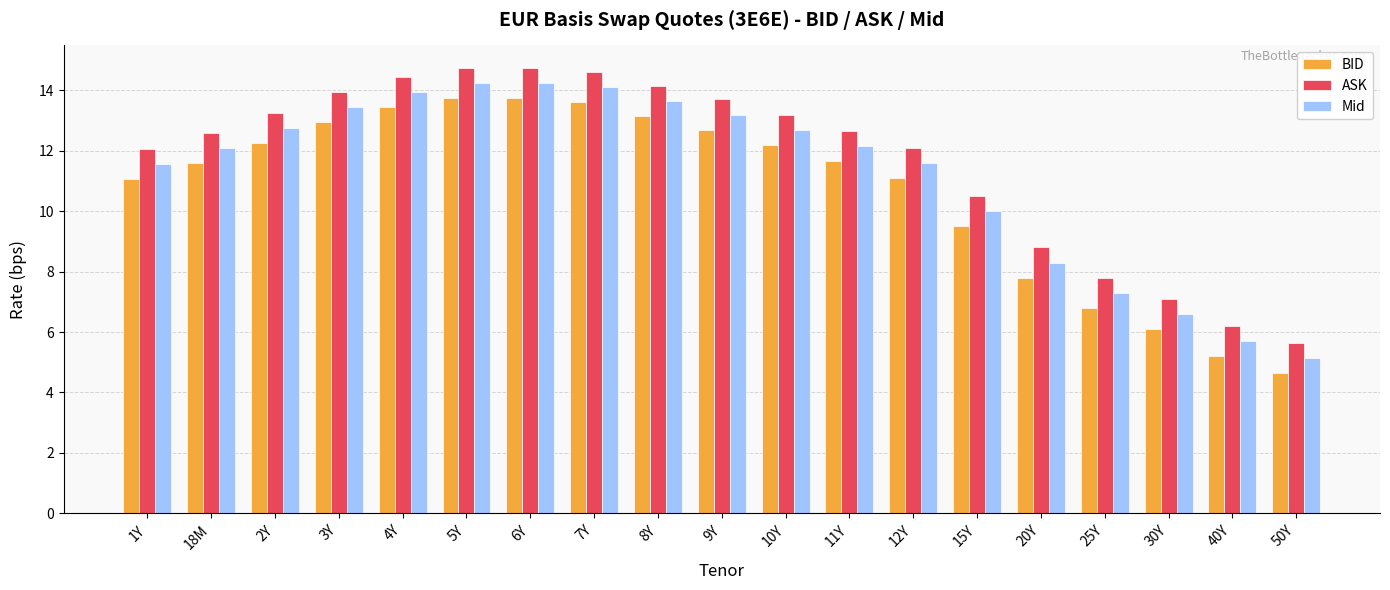

What is the difference between the highest and lowest values at 25Y?

1.0